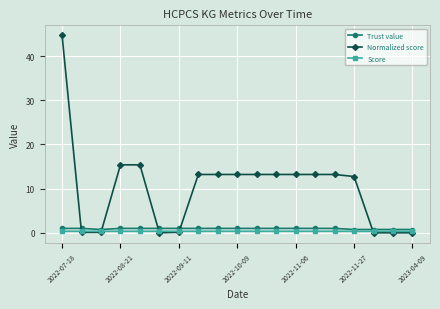

Which series has the largest range (max minus min)?

Normalized score